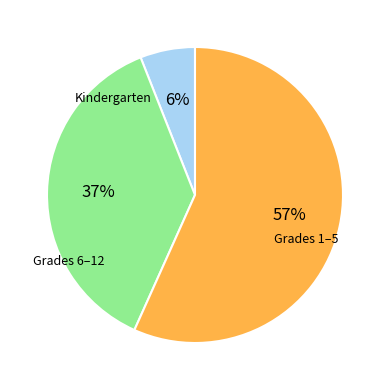

Is there a majority slice in this chart?

Yes